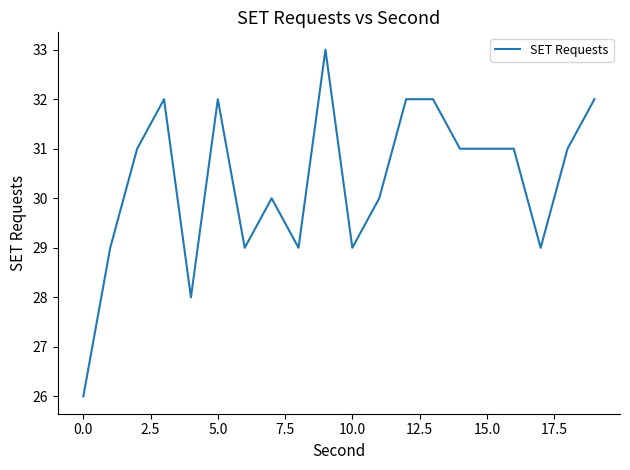

What is the maximum value shown in the chart?

33